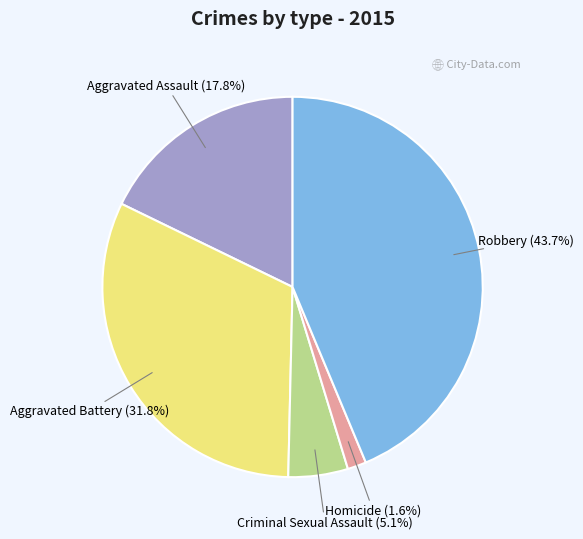

Is Homicide the majority of the pie?

No